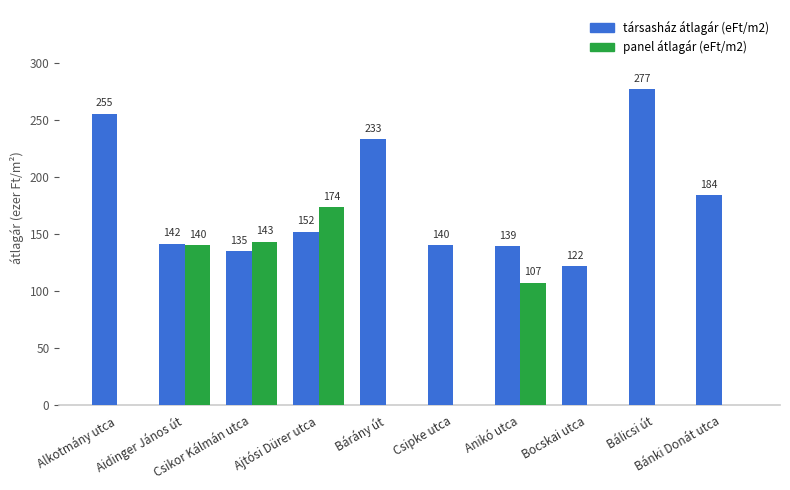

Between Csipke utca and Bocskai utca, which series saw the biggest shift?

társasház átlagár (eFt/m2)